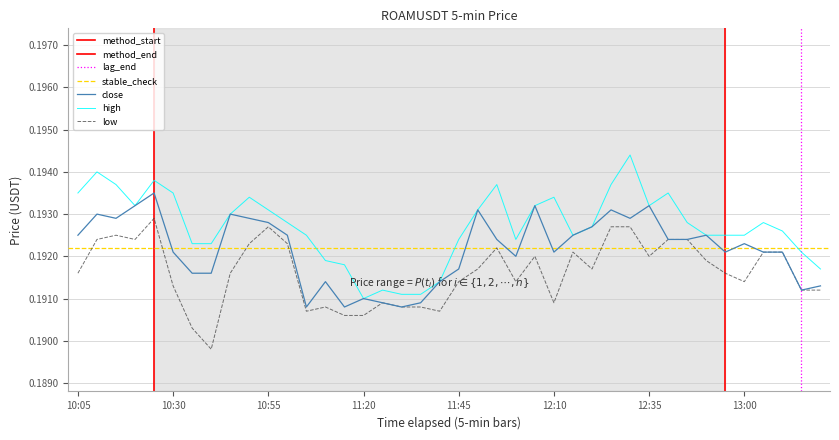

True or false: high has more than 2 interior local peaks.

True